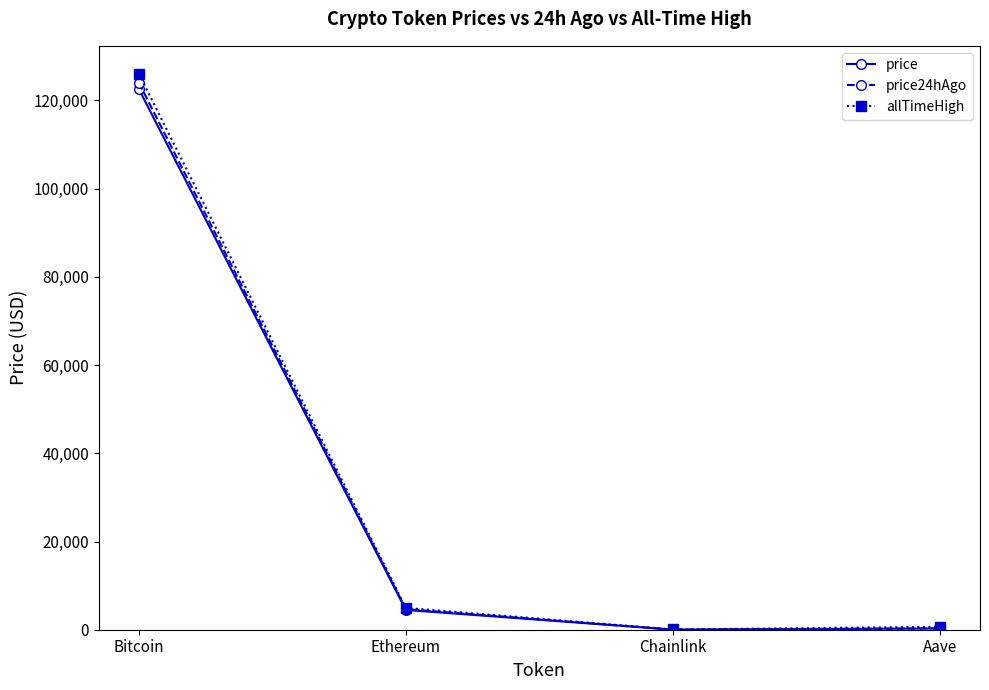

What is the label of the 3rd point from the left?

Chainlink